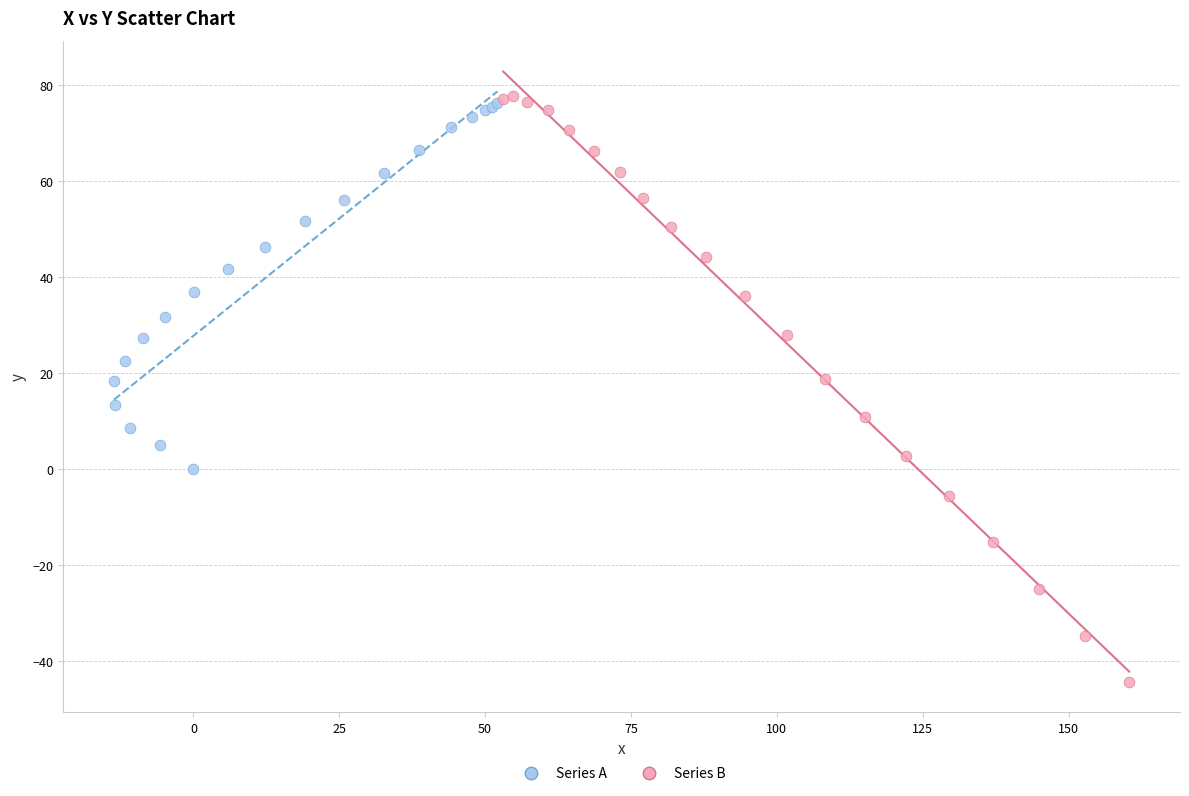

Which series contains the lowest Y value?

Series B